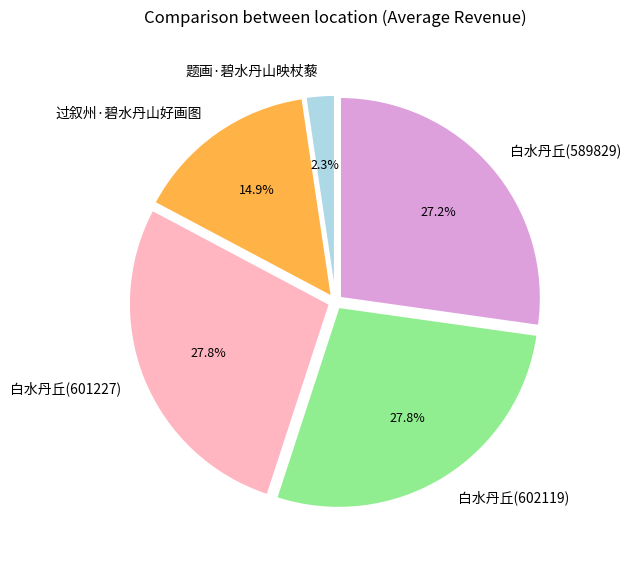

What is the ratio of the value at 过叙州·碧水丹山好画图 to the value at 白水丹丘(601227)?

0.5